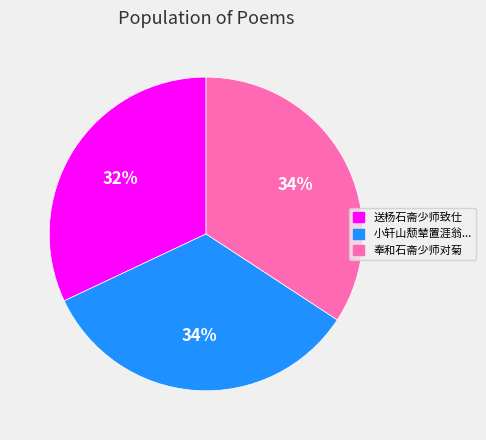

Is it true that 送杨石斋少师致仕 is 43% of the pie?

False